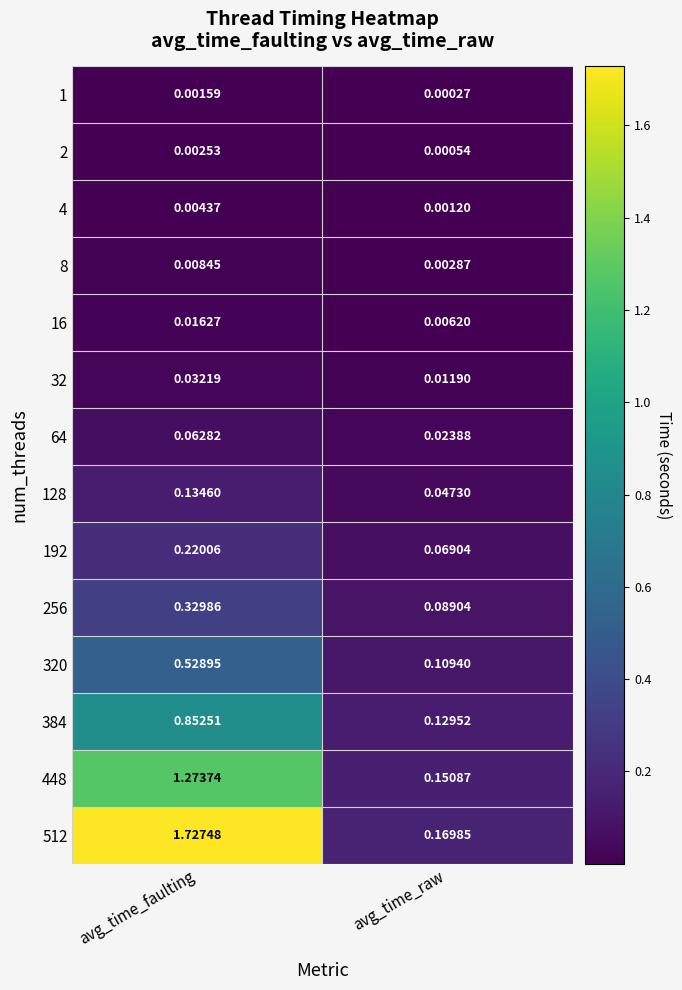

Which label corresponds to the smallest value in the chart?

avg_time_raw